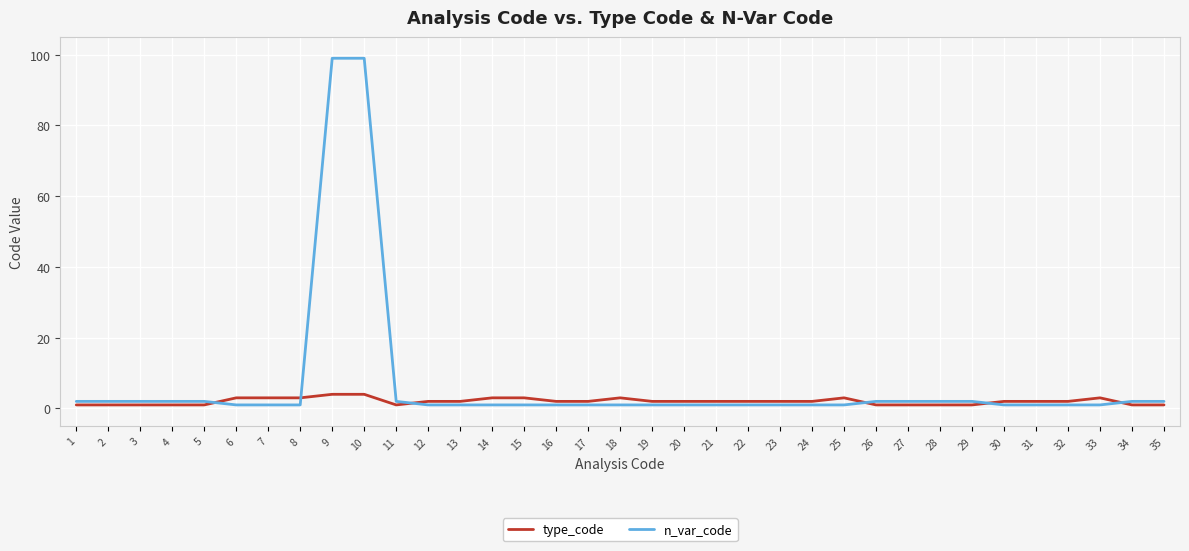

Which series has the largest total across all categories?

n_var_code